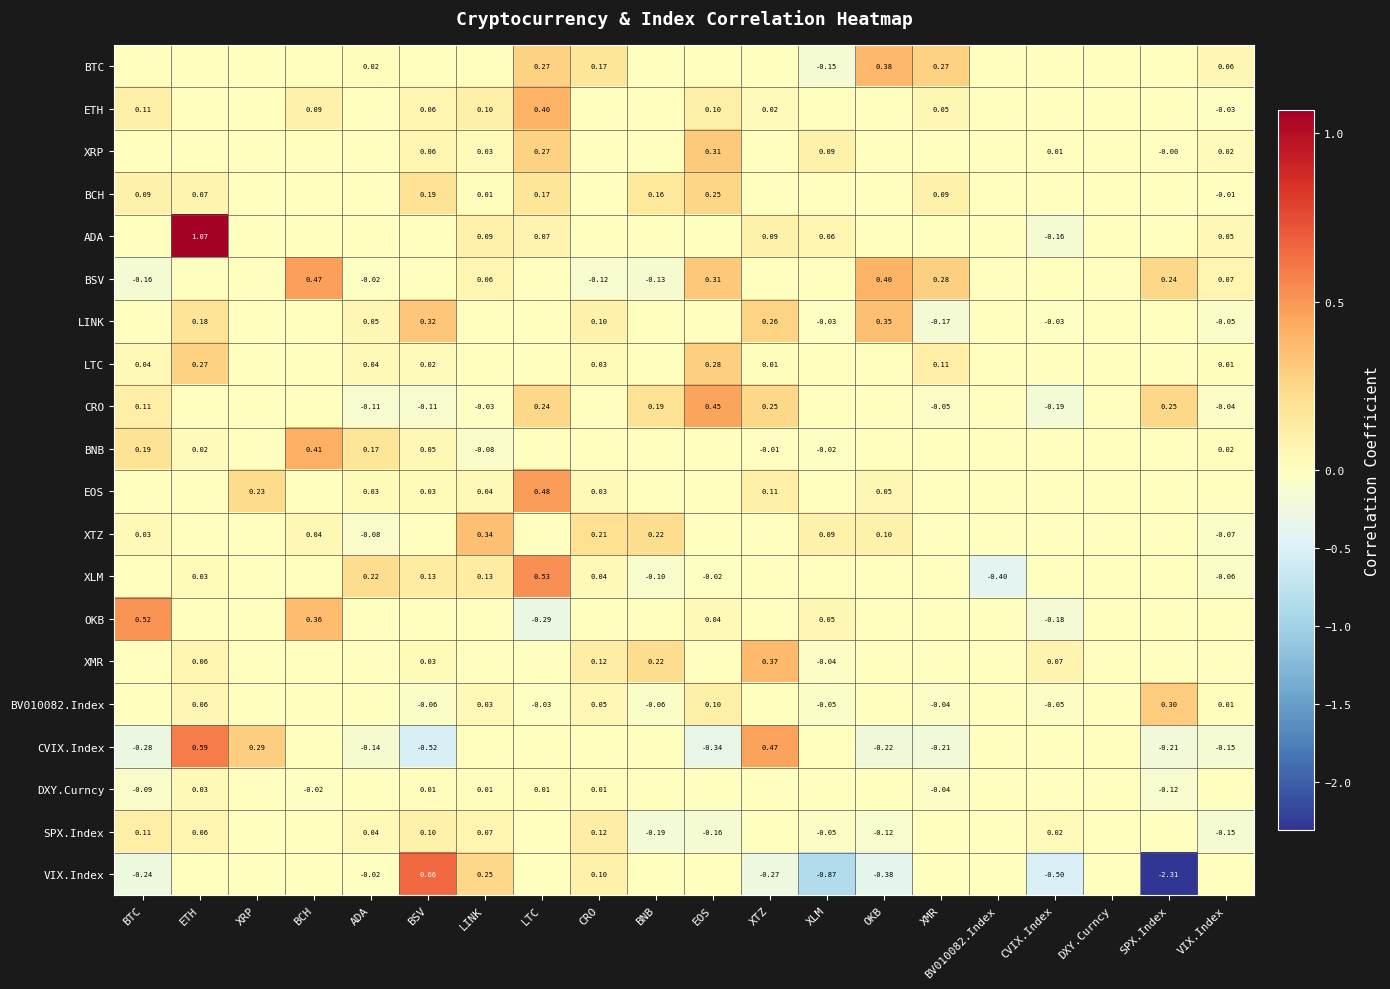

What is the difference between the second highest and second lowest values in the ADA series?

0.1